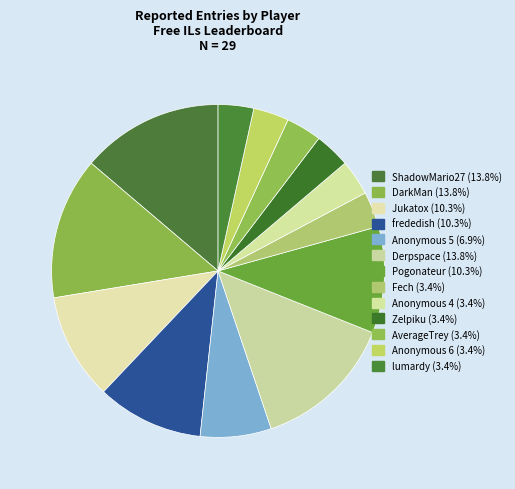

Which category has the biggest portion of the pie?

ShadowMario27